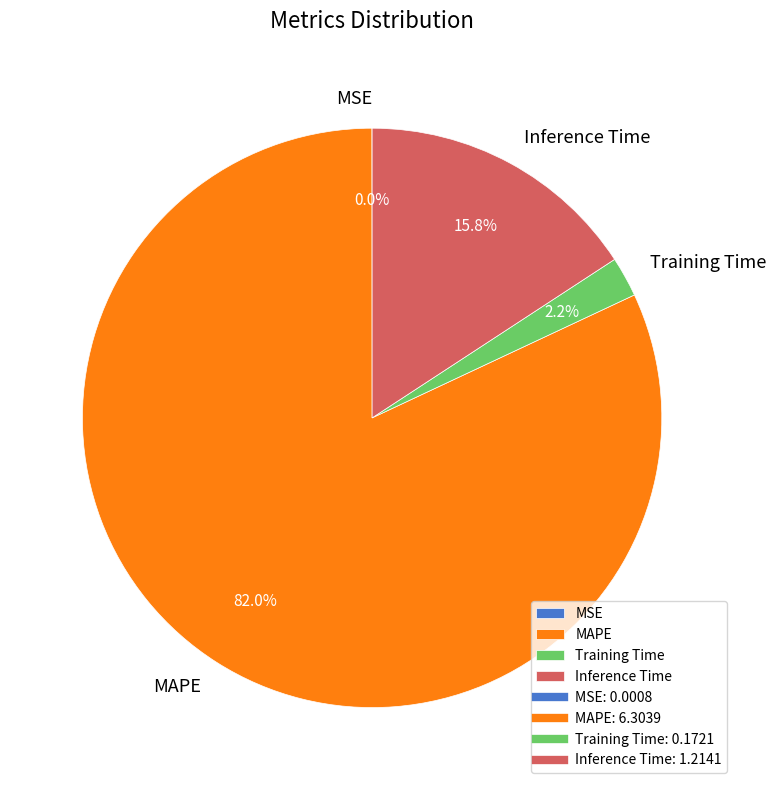

What percentage is the MAPE slice, to the nearest percent?

82%